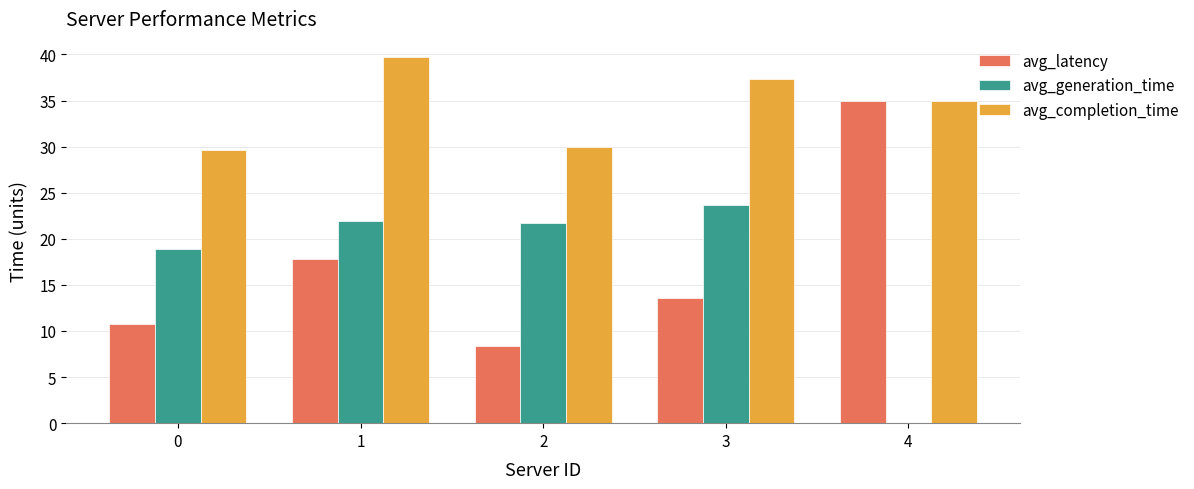

How many categories are shown in the chart?

5